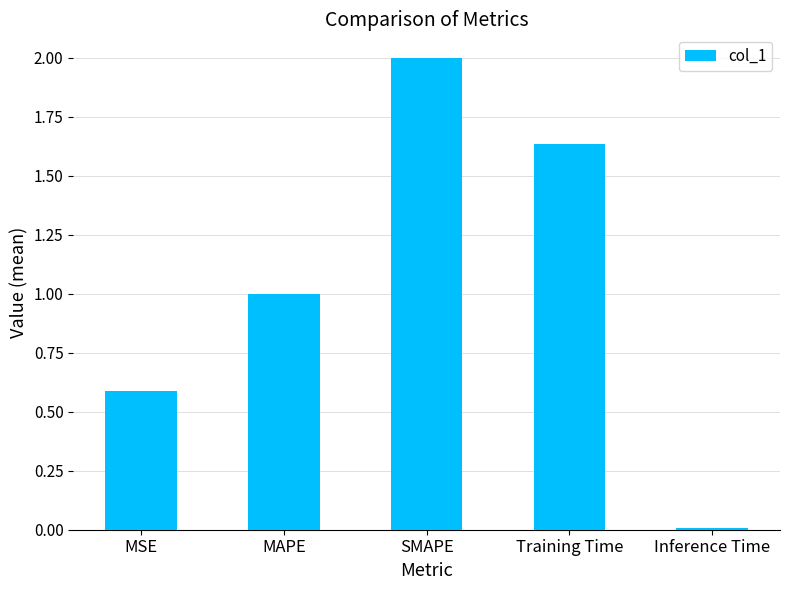

True or false: the data shows 0.6 at MSE.

True